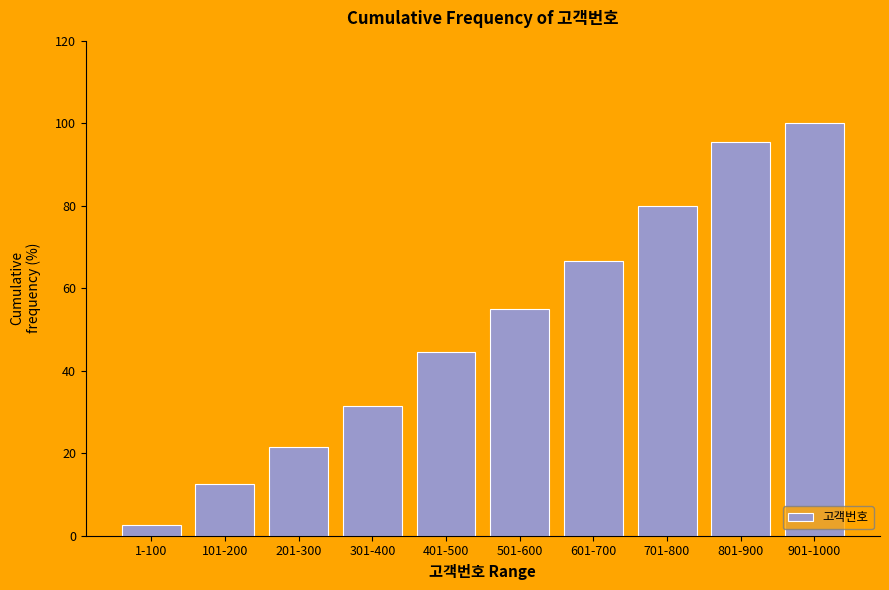

Reading left to right, list all the values displayed in this chart.

2.5	12.5	21.5	31.5	44.5	55.0	66.5	80.0	95.5	100.0